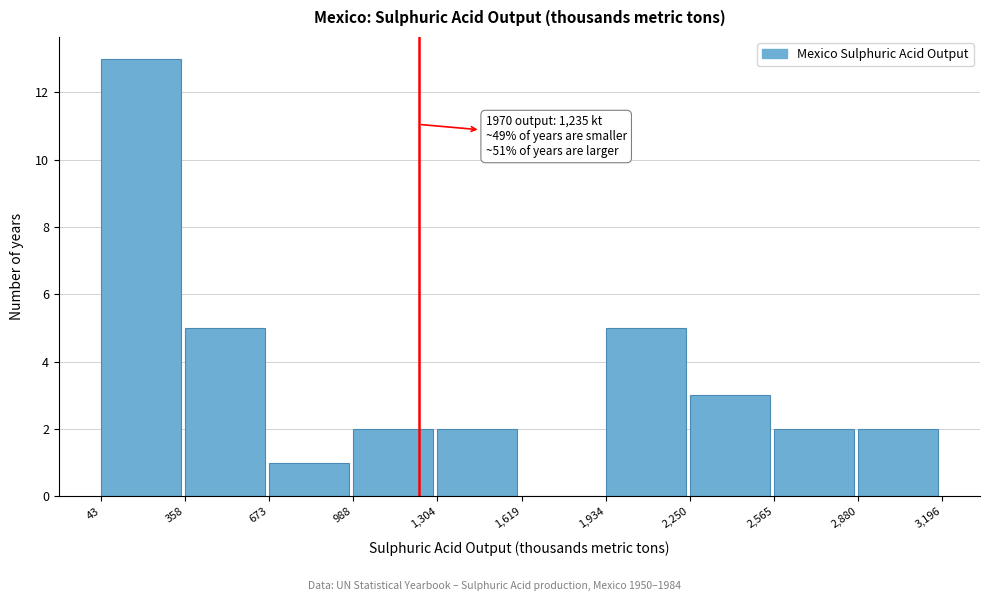

Which range on the x-axis has the tallest bar?

43 to 358